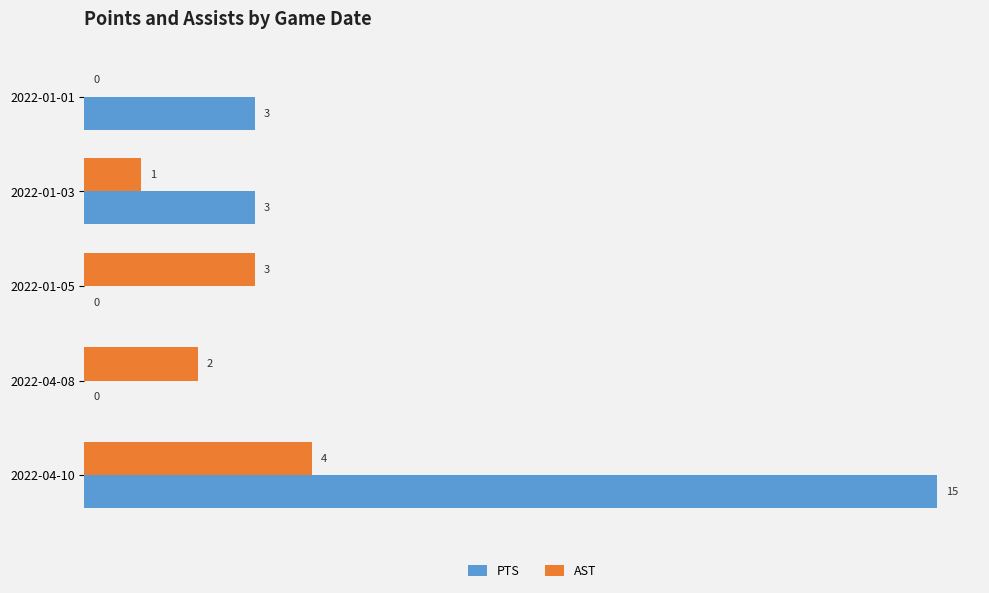

What is the total value across all series at 2022-01-01?

3